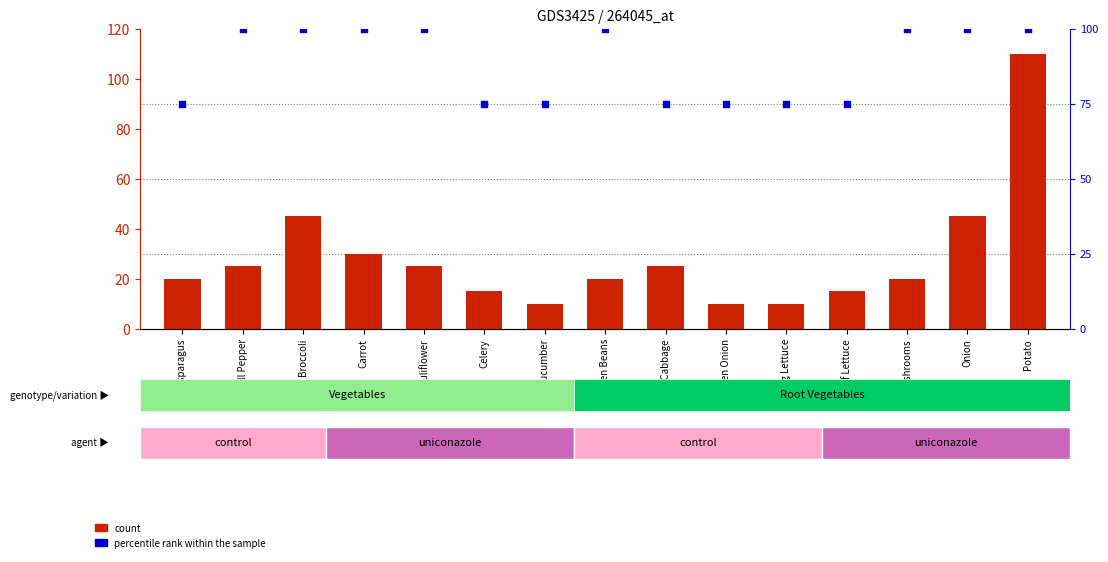

Which series has the largest total across all categories?

percentile rank within the sample